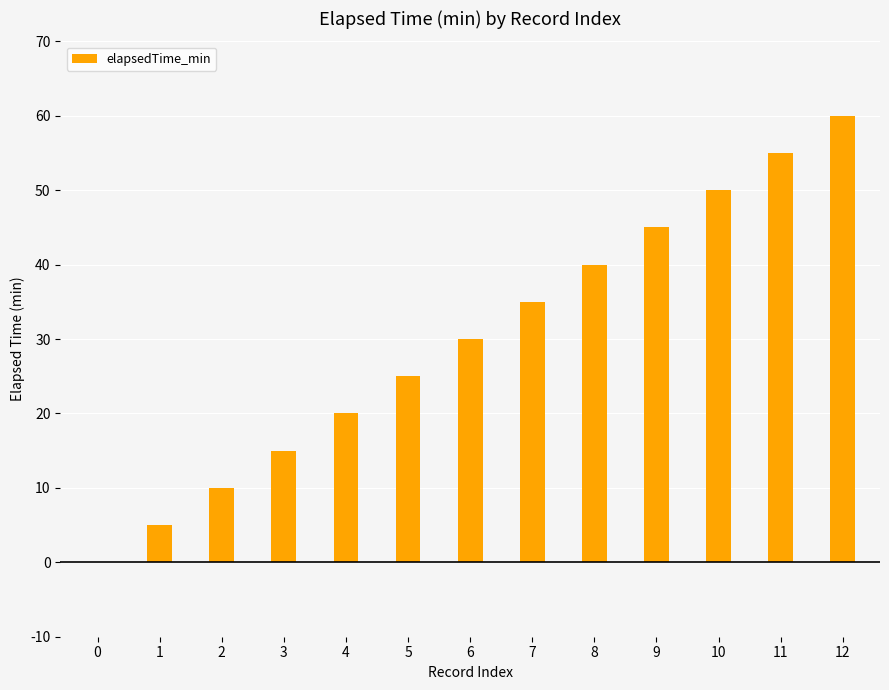

At which category does the chart reach its peak across all series?

12